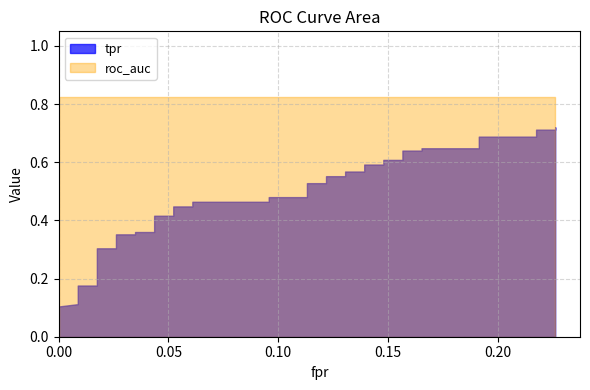

Reading right to left, extract all data points from this chart.

fpr: 0.2	0.2	0.2	0.2	0.2	0.2	0.2	0.2	0.2	0.2	0.1	0.1	0.1	0.1	0.1	0.1	0.1	0.1	0.1	0.1	0.1	0.1	0.1	0.1	0.1	0.1	0.0	0.0	0.0	0.0	0.0	0.0	0.0	0.0	0.0	0.0	0.0	0.0	0.0	0.0
tpr: 0.7	0.7	0.7	0.7	0.7	0.6	0.6	0.6	0.6	0.6	0.6	0.6	0.6	0.6	0.6	0.6	0.6	0.5	0.5	0.5	0.5	0.5	0.5	0.4	0.4	0.4	0.4	0.4	0.4	0.4	0.4	0.3	0.3	0.2	0.2	0.1	0.1	0.1	0.0	0.0
roc_auc: 0.8	0.8	0.8	0.8	0.8	0.8	0.8	0.8	0.8	0.8	0.8	0.8	0.8	0.8	0.8	0.8	0.8	0.8	0.8	0.8	0.8	0.8	0.8	0.8	0.8	0.8	0.8	0.8	0.8	0.8	0.8	0.8	0.8	0.8	0.8	0.8	0.8	0.8	0.8	0.8